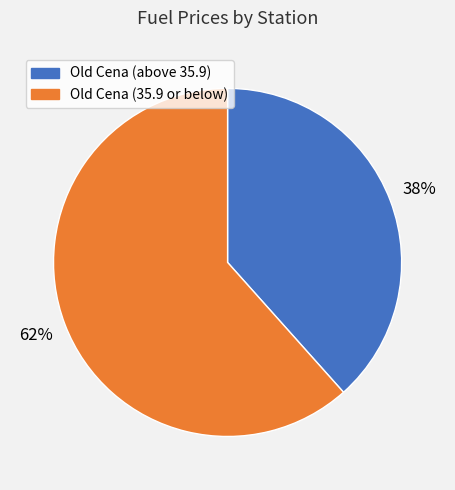

Is there any slice that represents more than half of the pie?

Yes